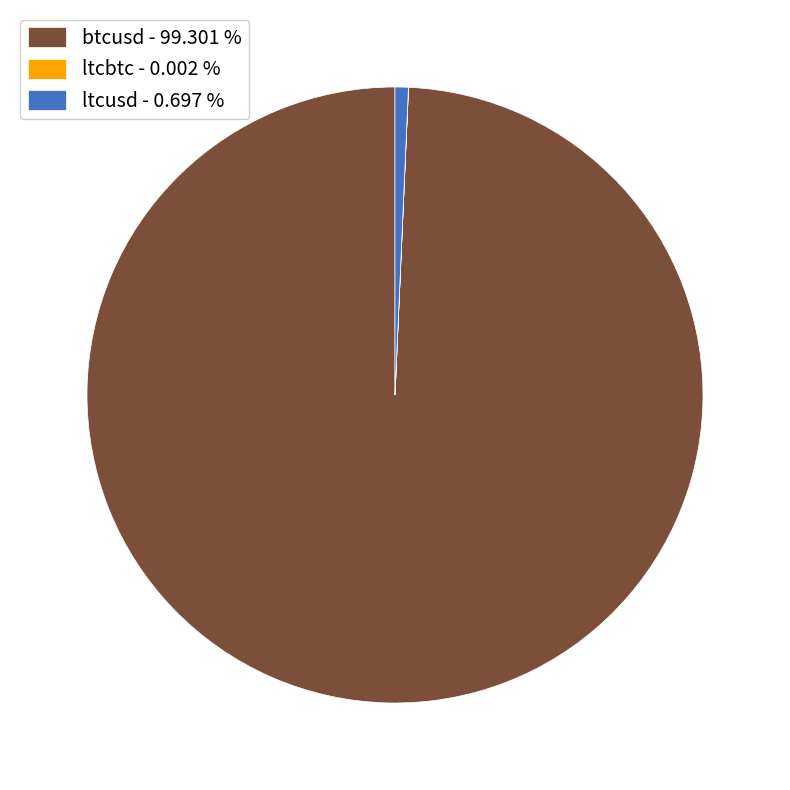

Is btcusd - 99.301 % the majority of the pie?

Yes